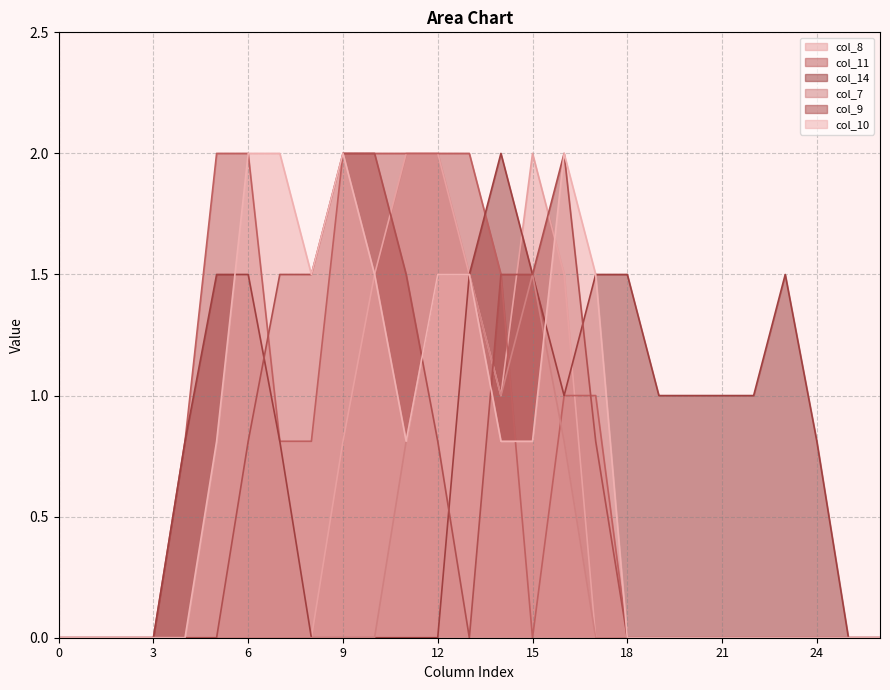

The value of col_10 at 20 is 0.8. True or false?

False